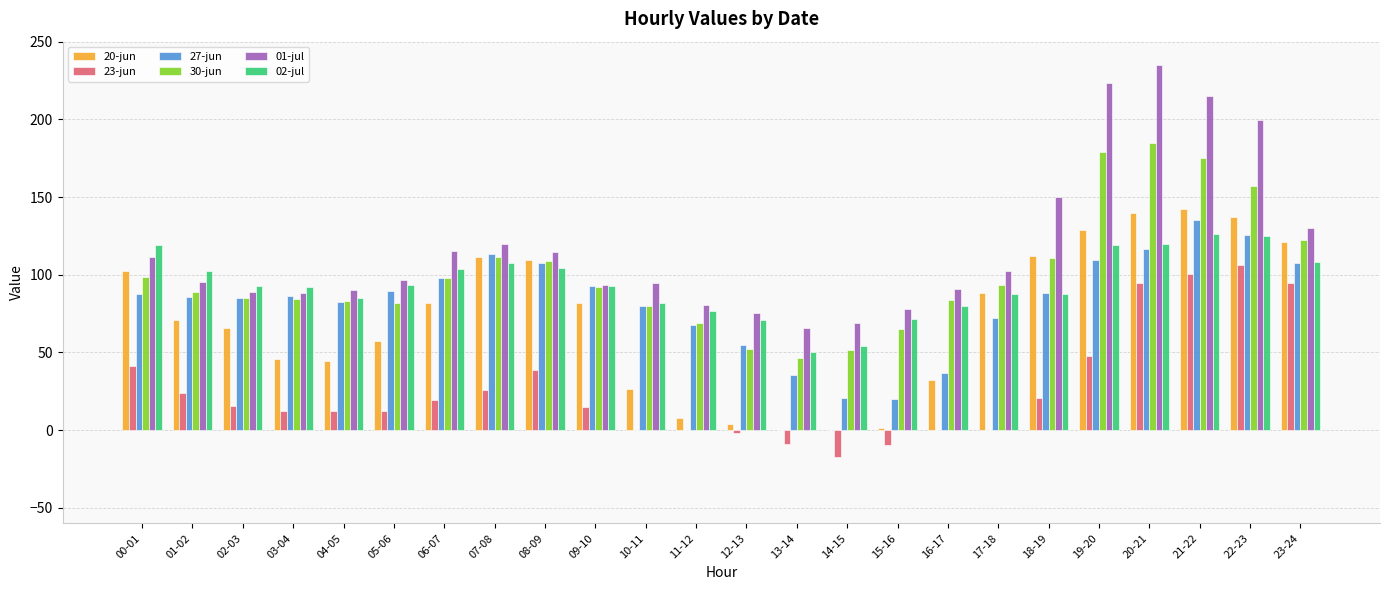

What is the highest value of the 27-jun series?

134.9